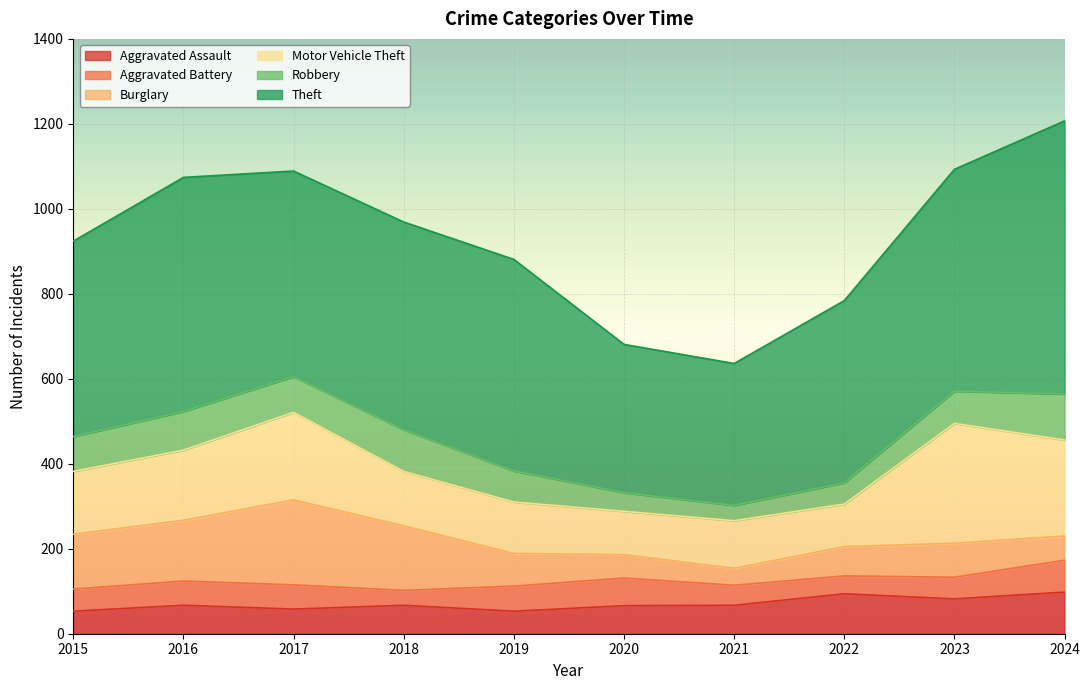

How many data points in Robbery are less than 82?

5